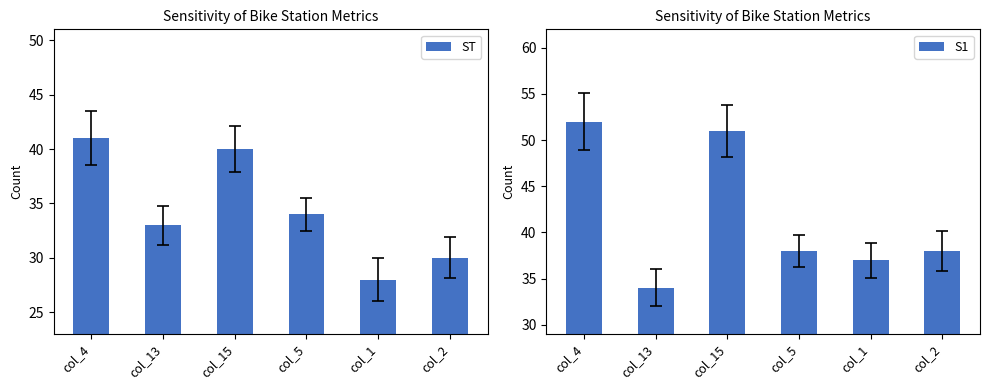

How many categories are shown in the chart?

6